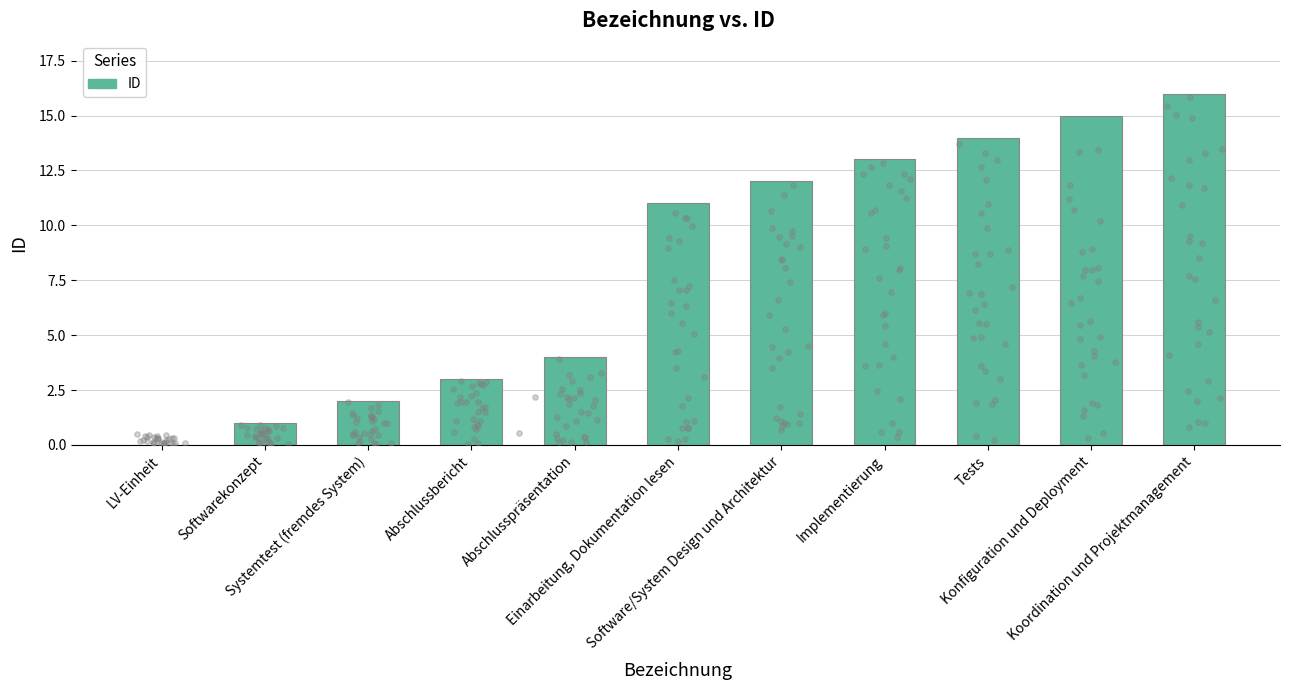

What is the change in value from Softwarekonzept to Koordination und Projektmanagement?

+15